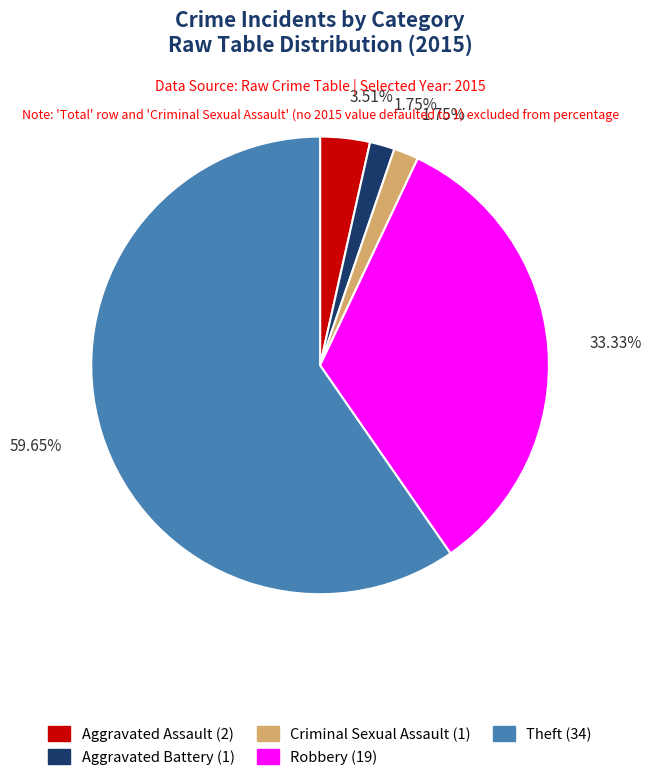

To the nearest percent, what is the difference between the Aggravated Assault and Robbery slice percentages?

30%